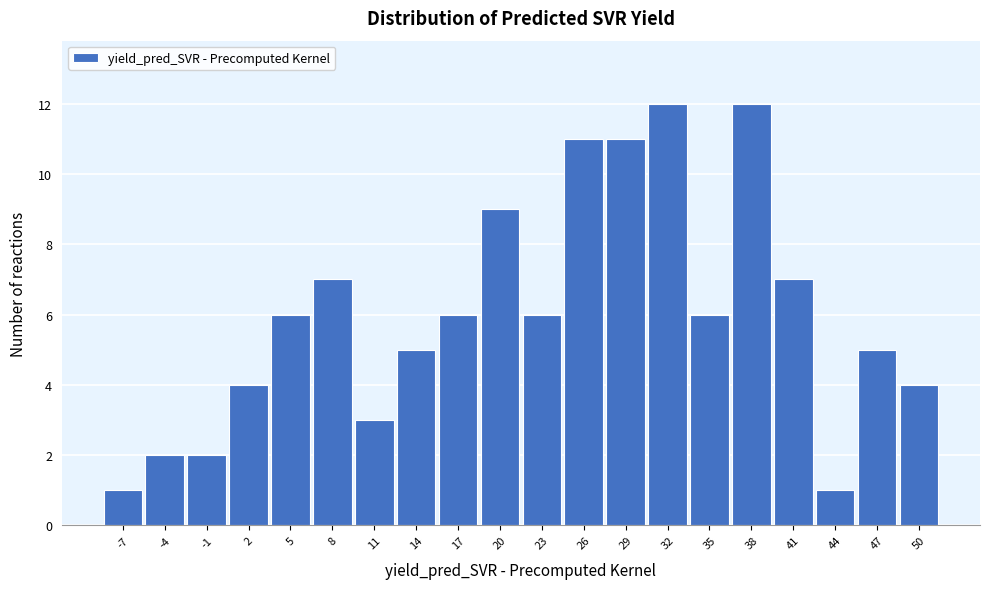

Reading left to right, extract all data points from this chart.

-7=1	-4=2	-1=2	2=4	5=6	8=7	11=3	14=5	17=6	20=9	23=6	26=11	29=11	32=12	35=6	38=12	41=7	44=1	47=5	50=4